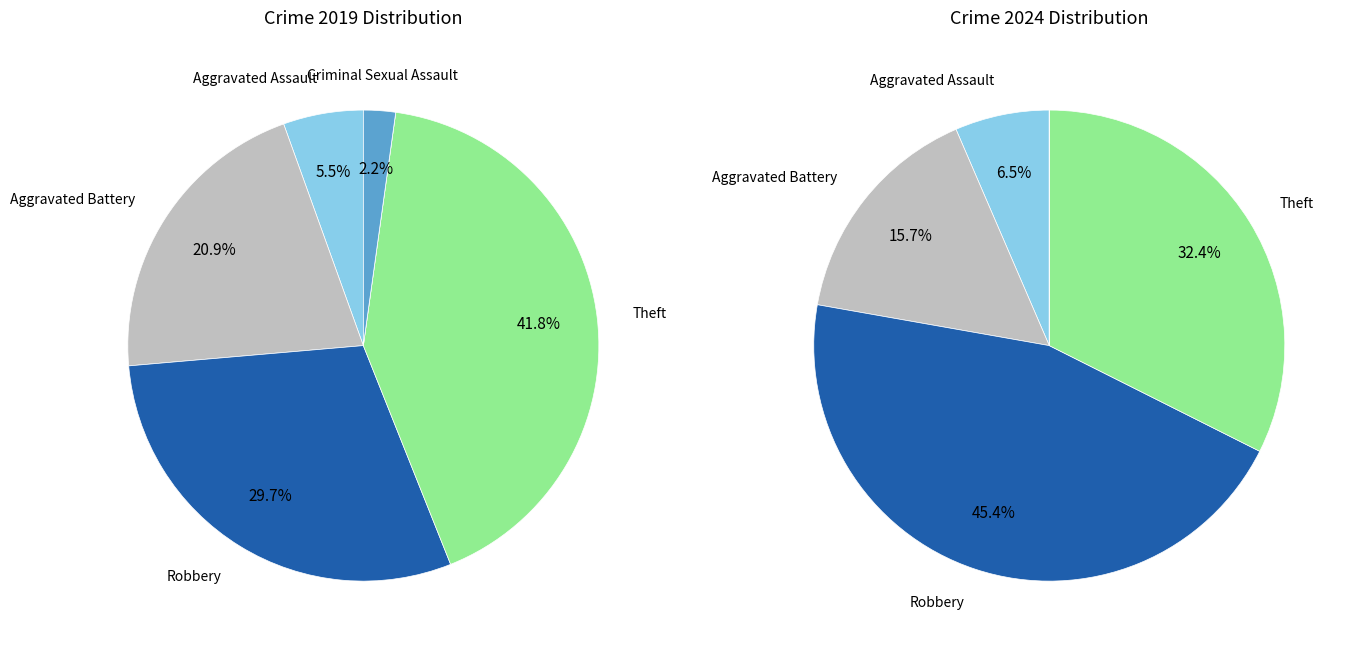

Is it true that 3 is 32% of the pie?

True